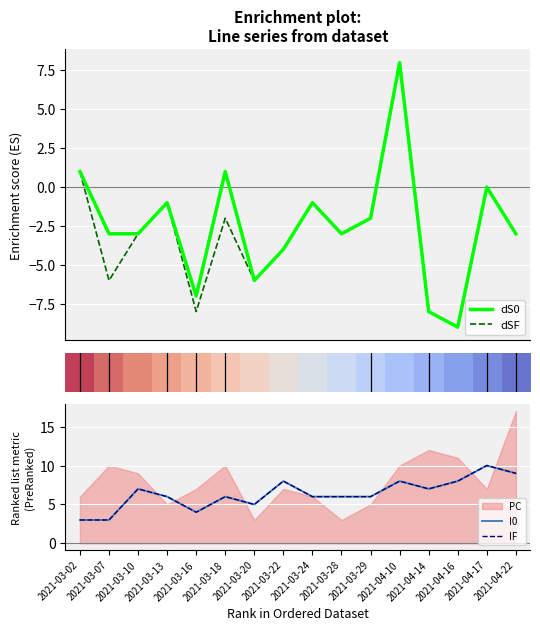

Rank the categories by dS0 value from highest to lowest.

2021-04-10, 2021-03-02, 2021-03-18, 2021-04-17, 2021-03-13, 2021-03-24, 2021-03-29, 2021-03-07, 2021-03-10, 2021-03-28, 2021-04-22, 2021-03-22, 2021-03-20, 2021-03-16, 2021-04-14, 2021-04-16